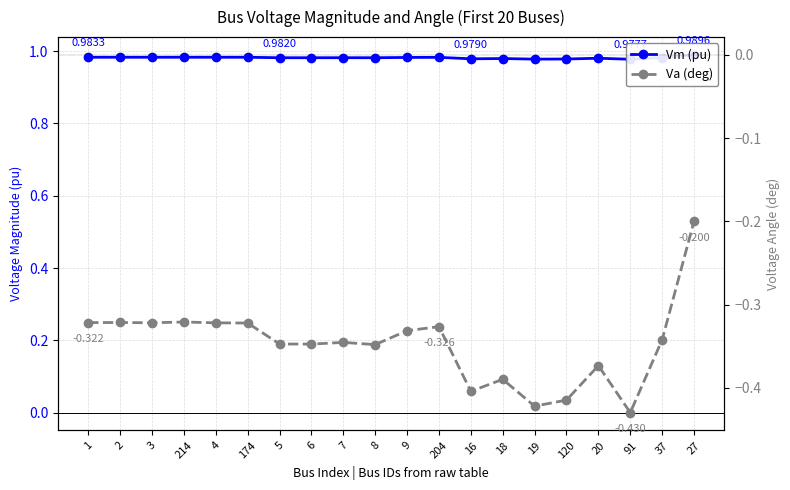

In Va (deg), how many points are higher than both neighbors (excluding endpoints)?

6